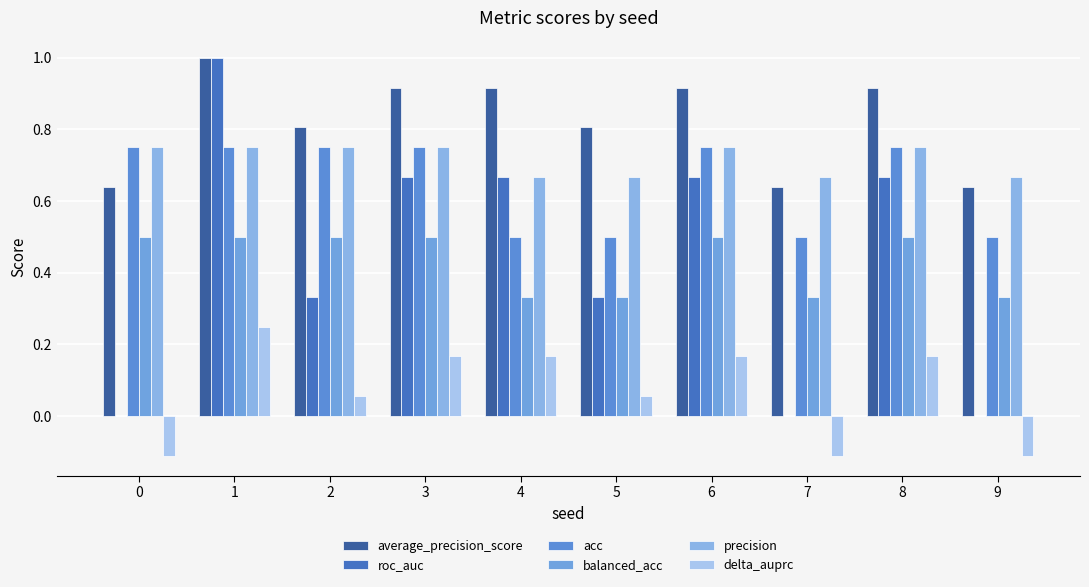

Which series has the largest total across all categories?

average_precision_score